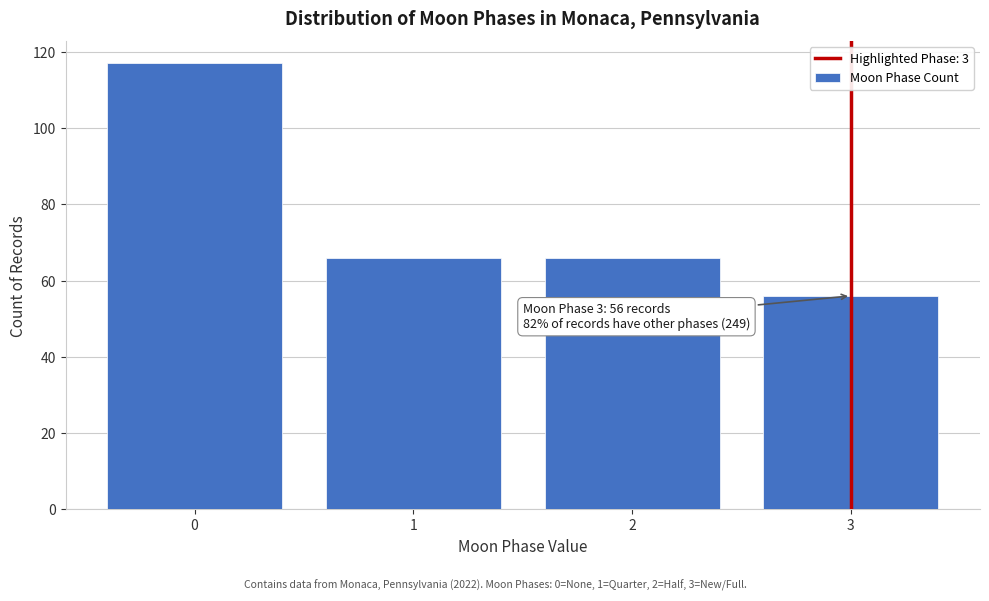

Reading right to left, list all the values displayed in this chart.

3=56	2=66	1=66	0=117